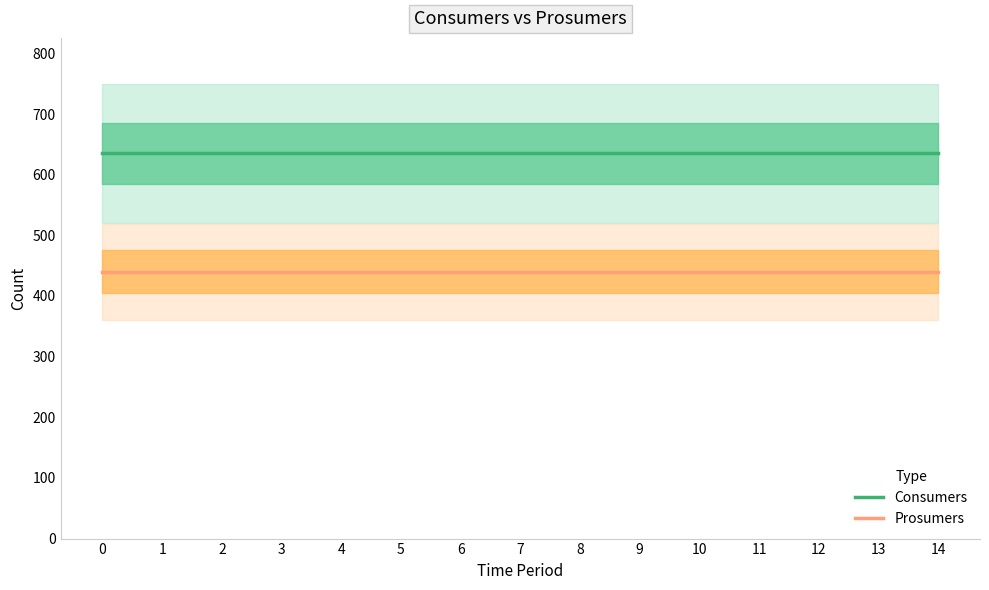

True or false: Consumers and Prosumers intersect in this chart.

False